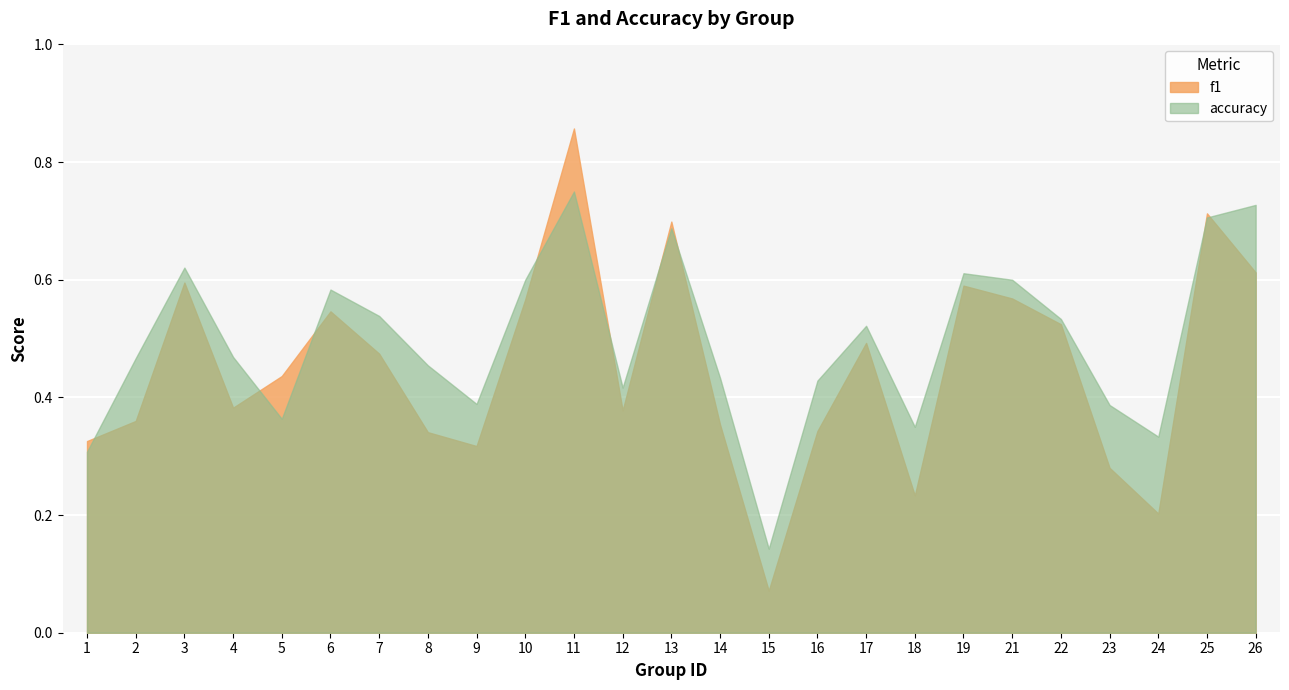

What value does the f1 series have at 17?

0.5